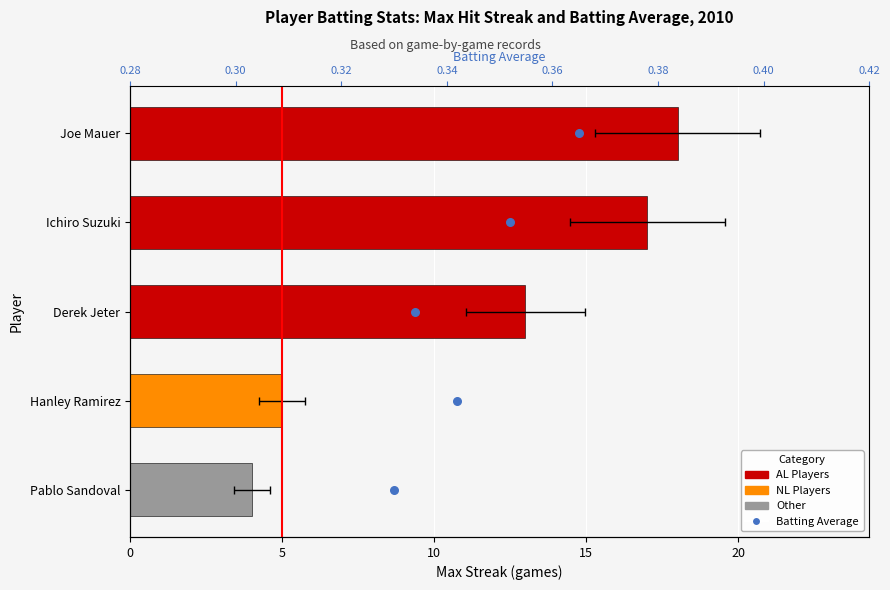

Which series contains the lowest Y value?

Batting Average